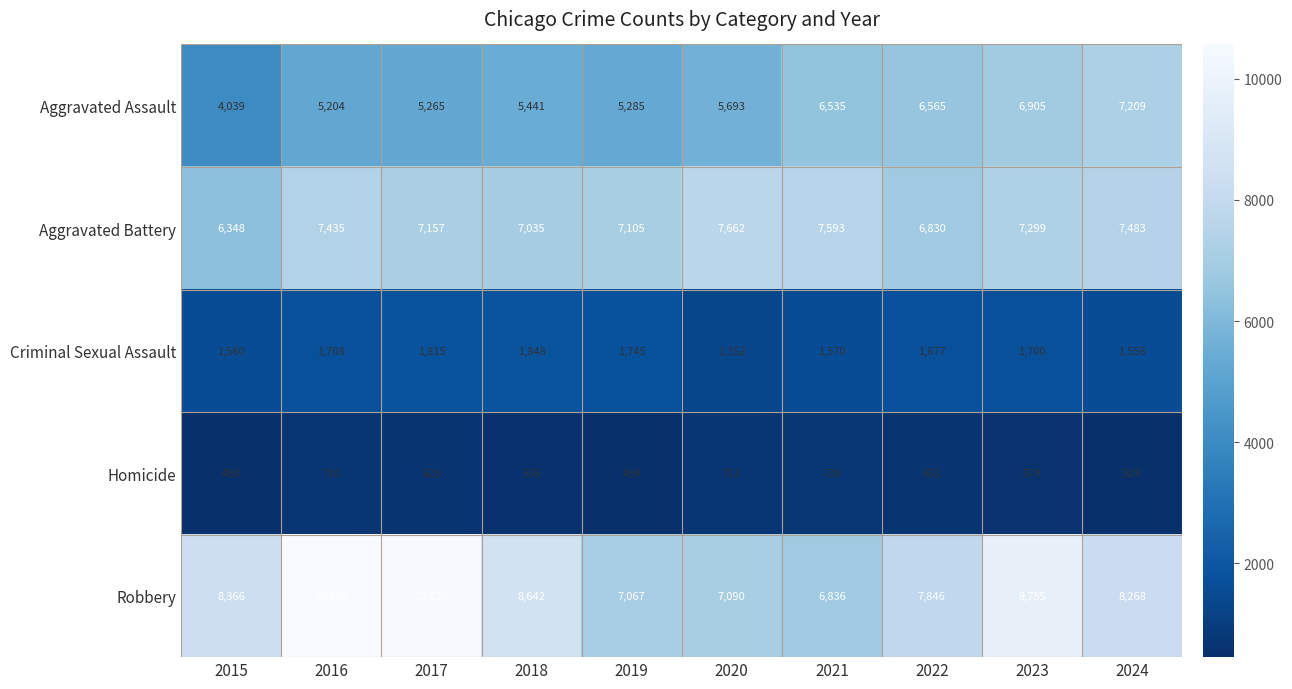

Count the number of categories in the chart.

10